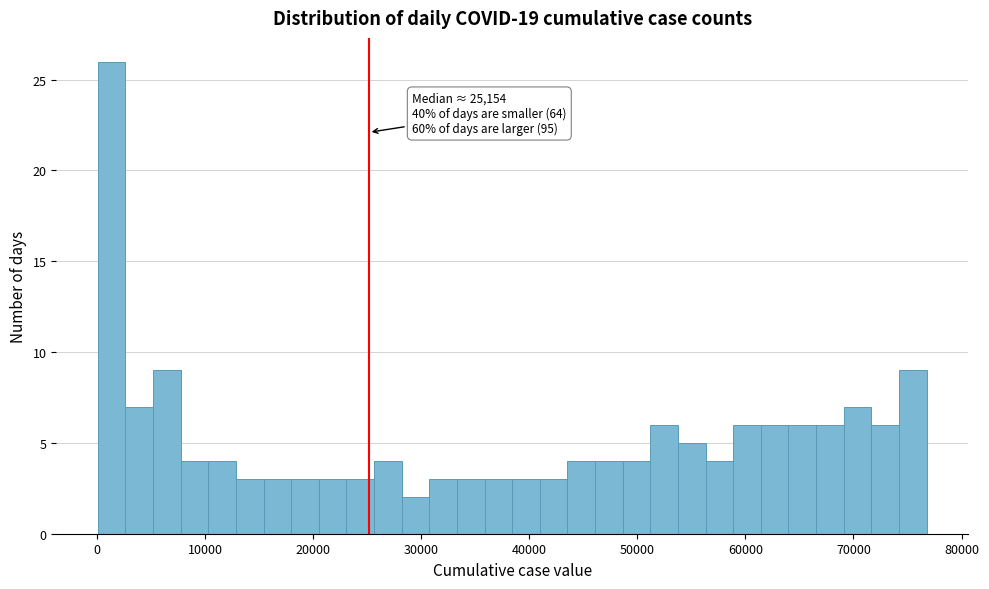

Read against the x-axis, roughly where is the centre of the tallest bar?

1000